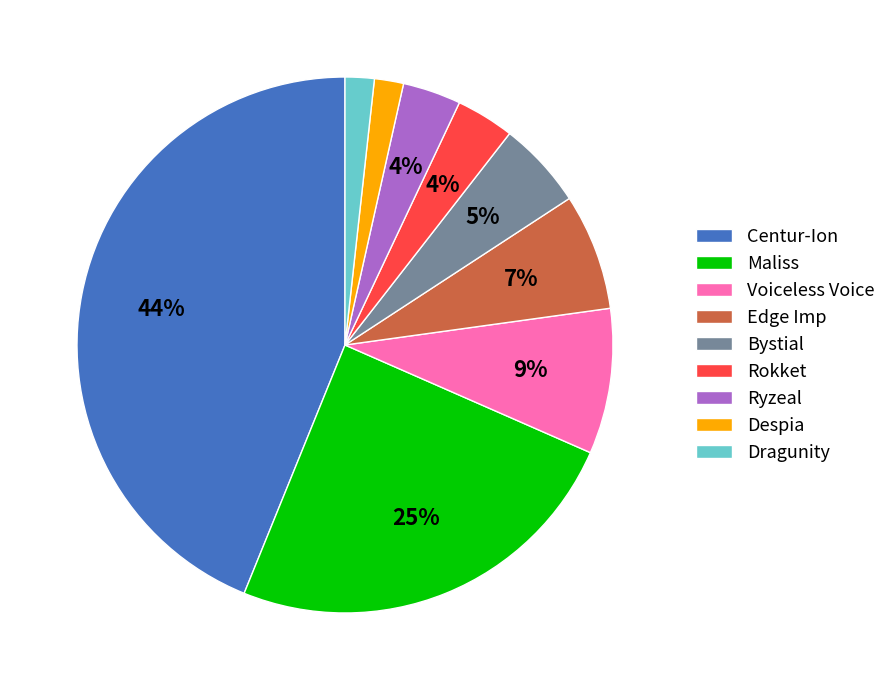

To the nearest percent, what is the average slice percentage?

11%